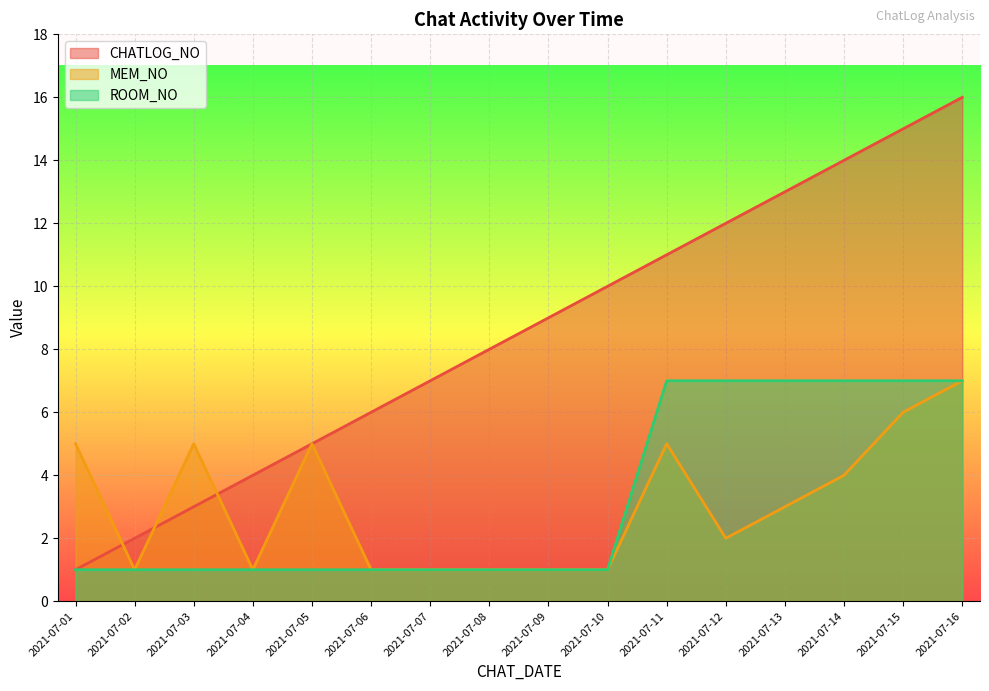

At which category is the sum across all series the highest?

2021-07-16